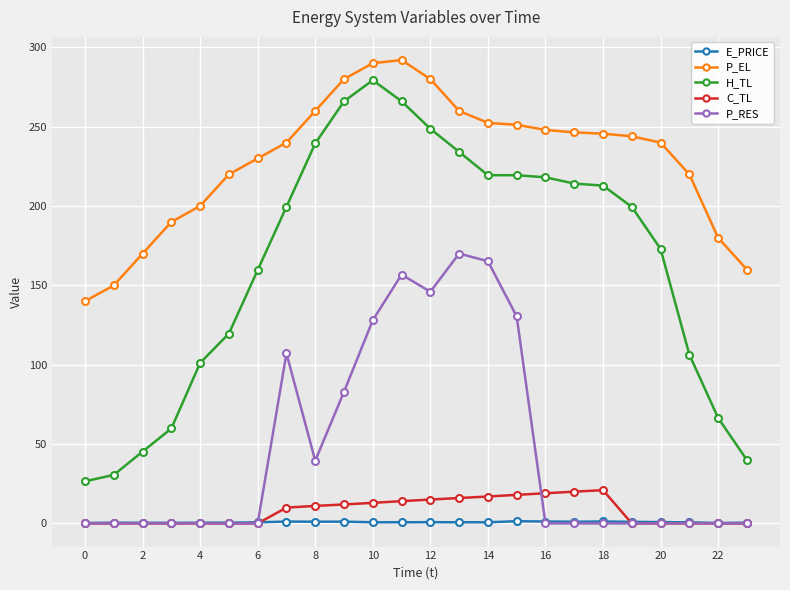

Which series has the largest range (max minus min)?

H_TL